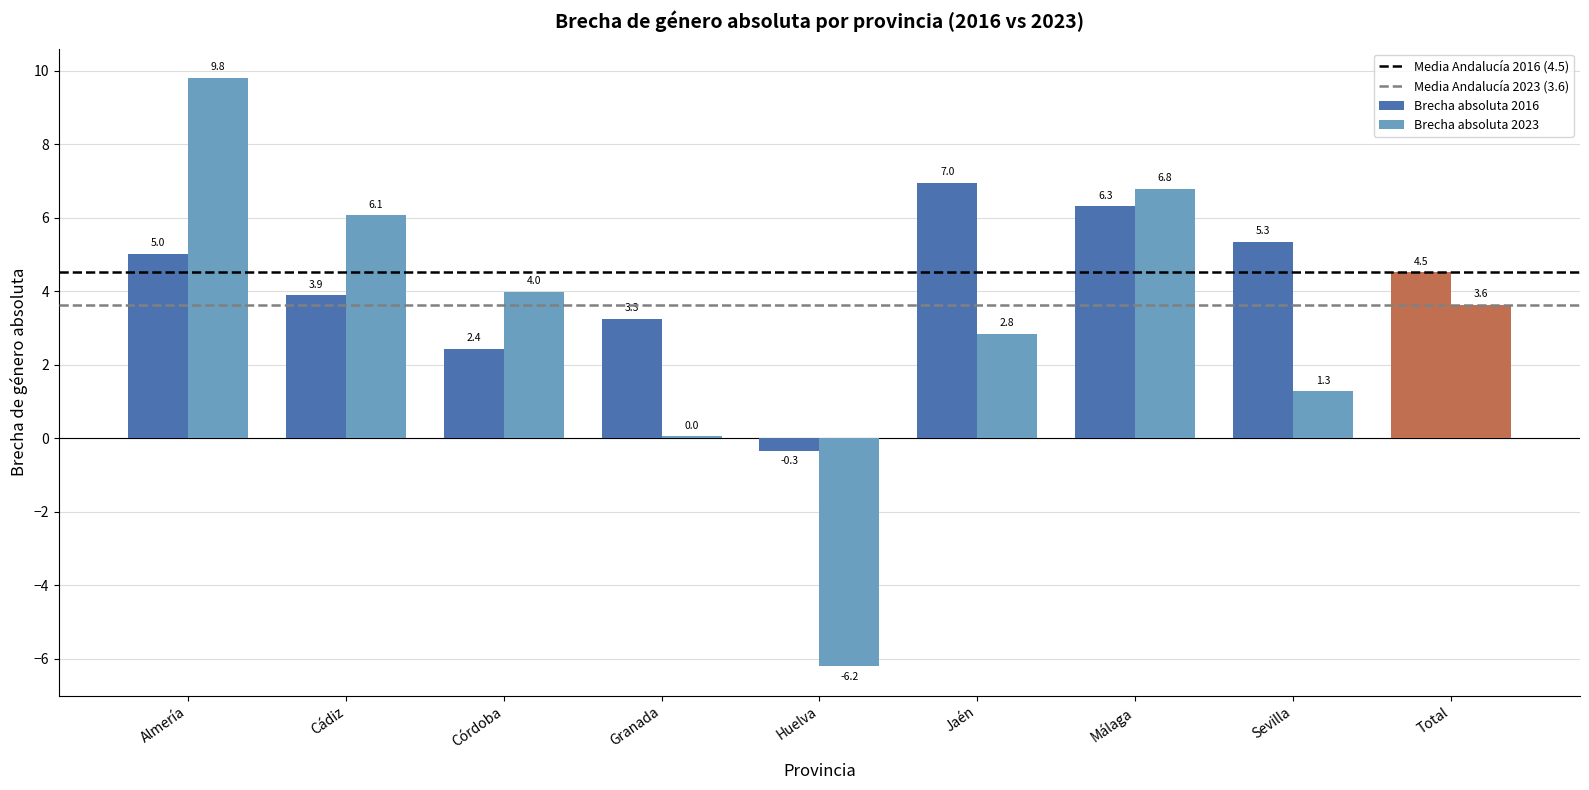

How many data points in Brecha absoluta 2023 are above 3?

5